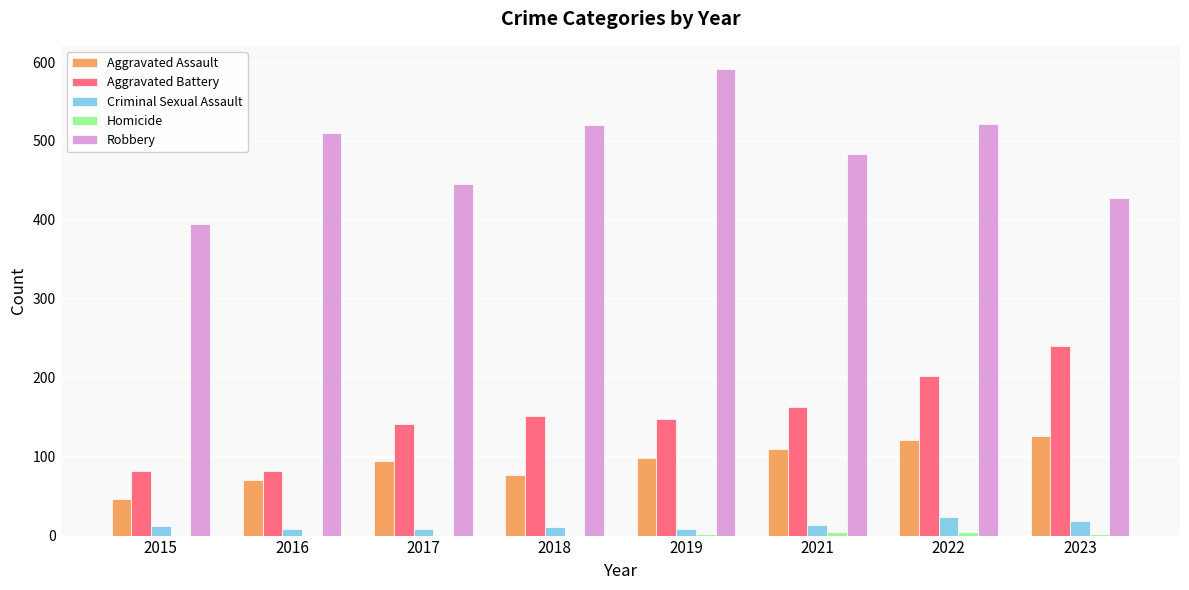

What is the sum of all Criminal Sexual Assault values?

104